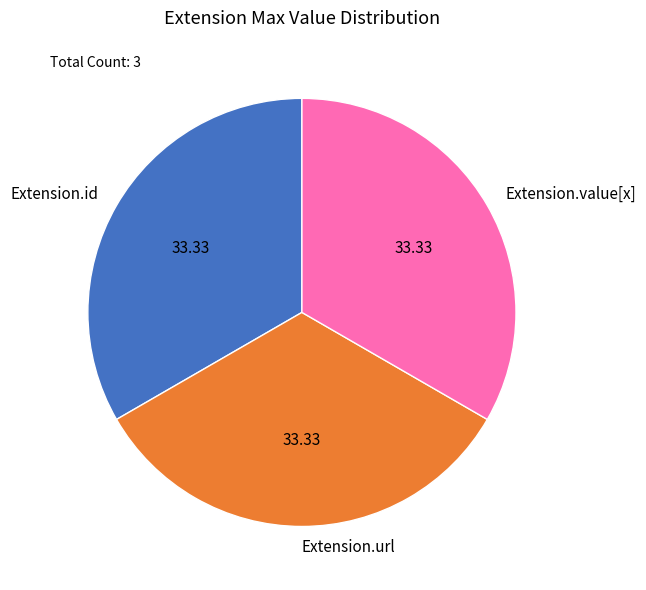

Is the sum of Extension.value[x] and Extension.url greater than half?

Yes